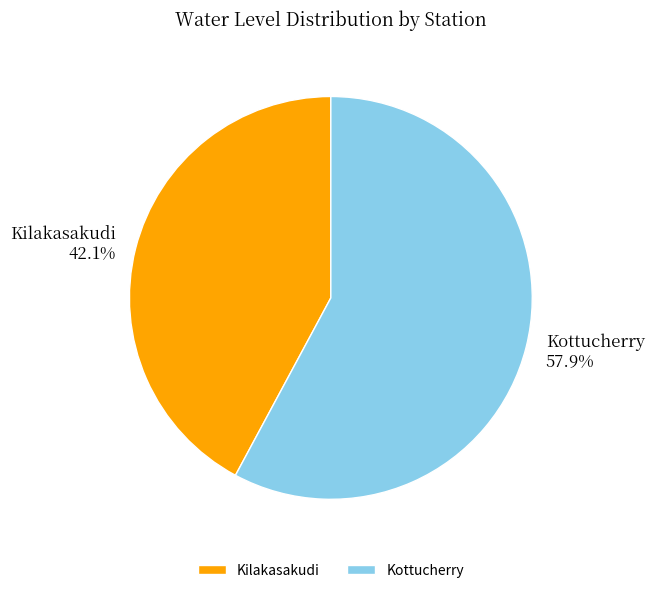

Approximately how many times larger is the value at Kottucherry compared to Kilakasakudi?

1.4